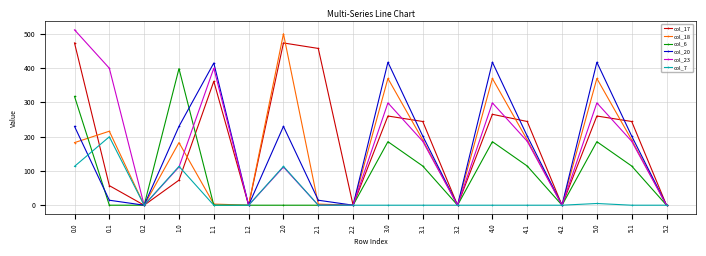

True or false: col_23 has a value of 399.4 at 1.1.

True